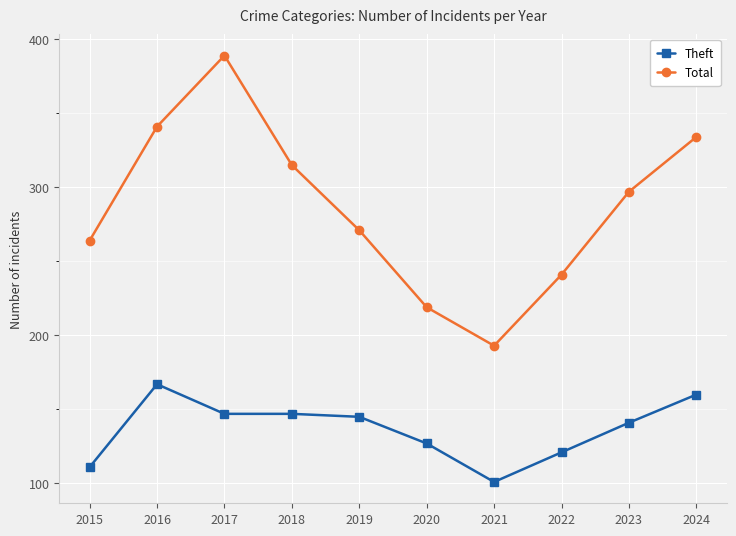

How many series are shown in this chart?

2